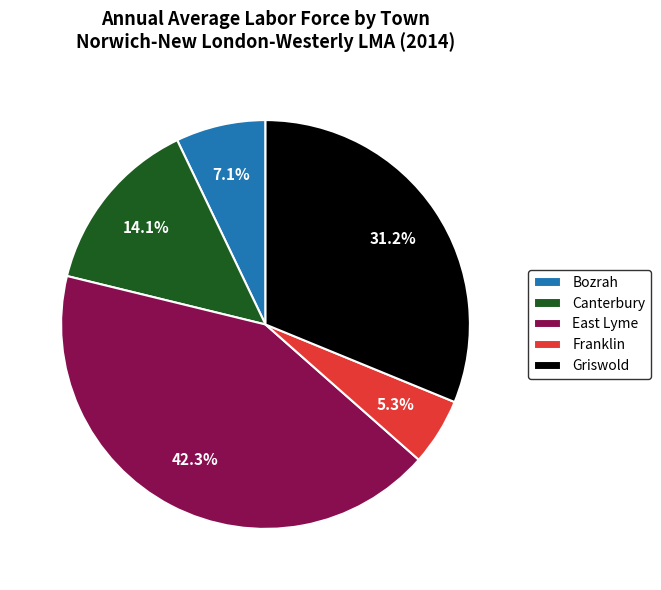

Between Bozrah and Griswold, which is larger?

Griswold